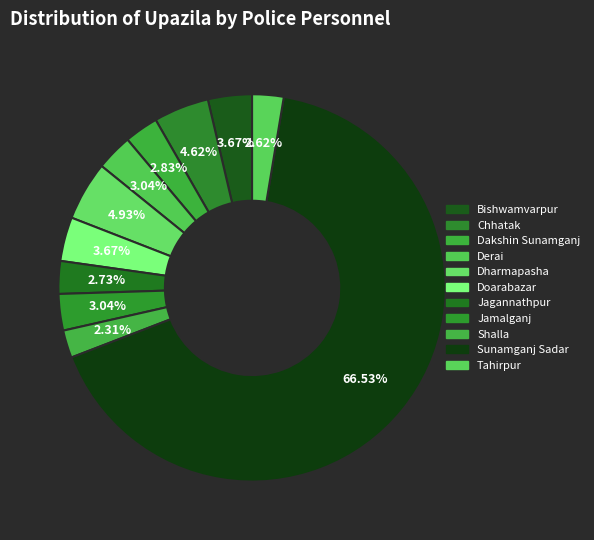

To the nearest percent, what is the combined percentage of Sunamganj Sadar and Derai?

70%